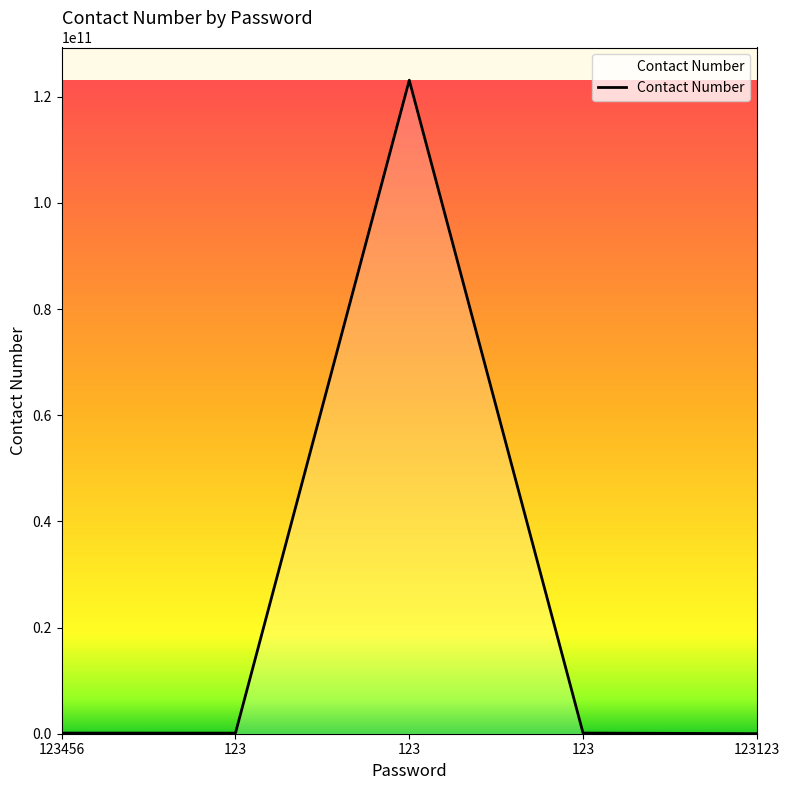

The chart shows a value of 123123123 at 123. True or false?

True